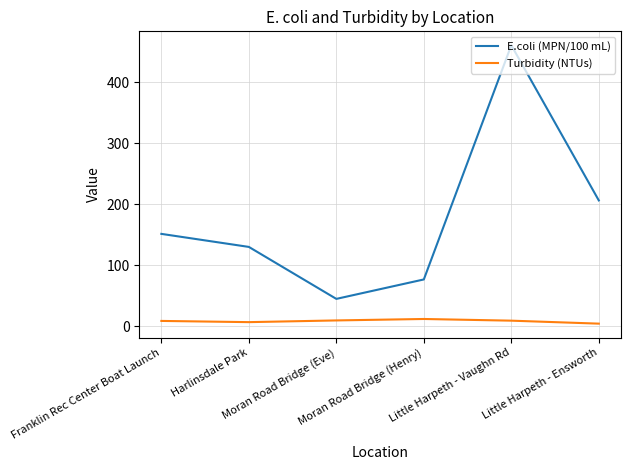

True or false: E.coli (MPN/100 mL) and Turbidity (NTUs) cross at least once.

False